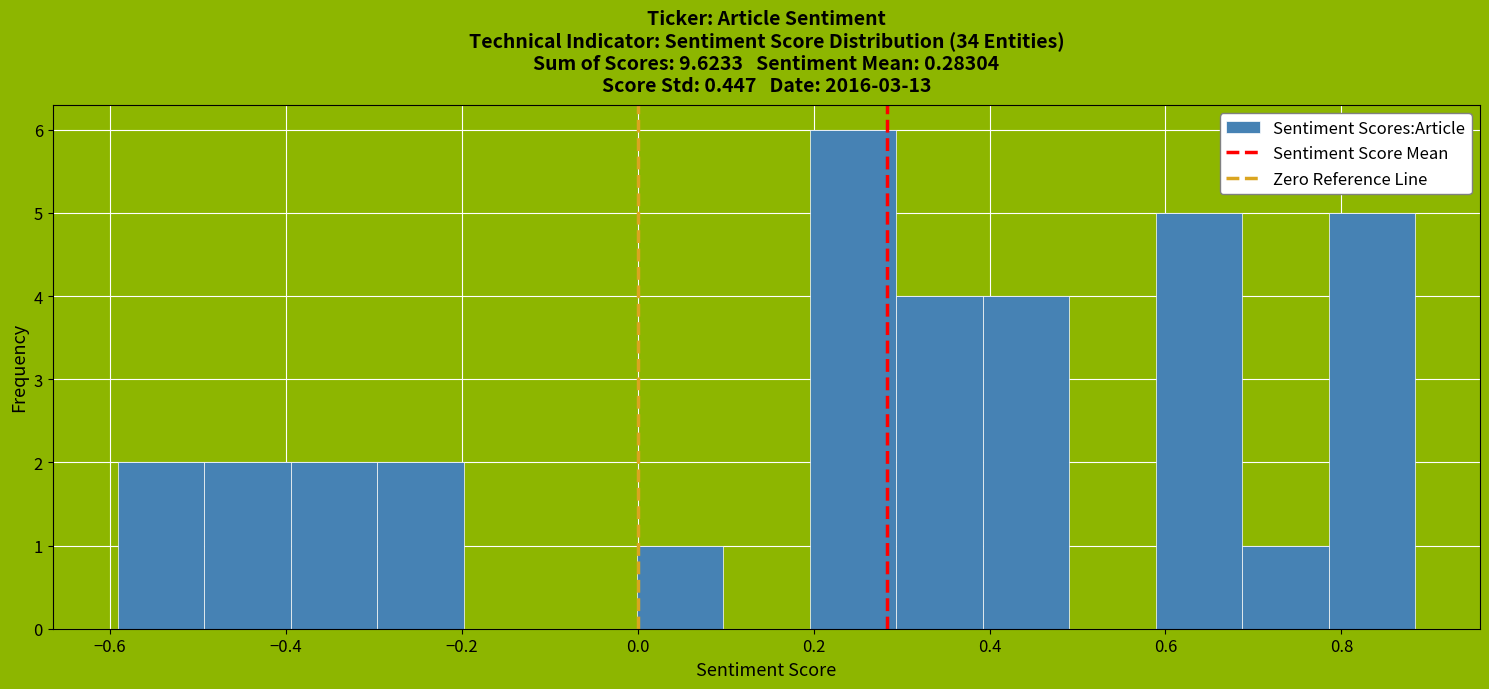

Which range on the x-axis has the tallest bar?

0.20 to 0.30